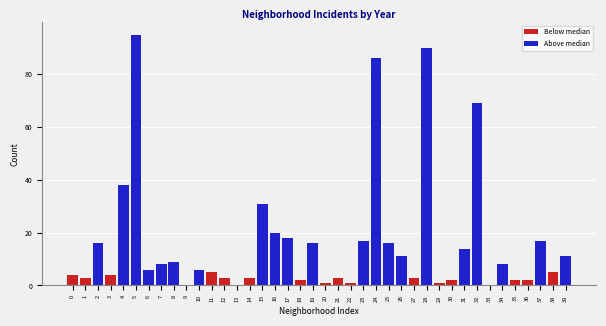

Where is the data nearest to the value 47?

4